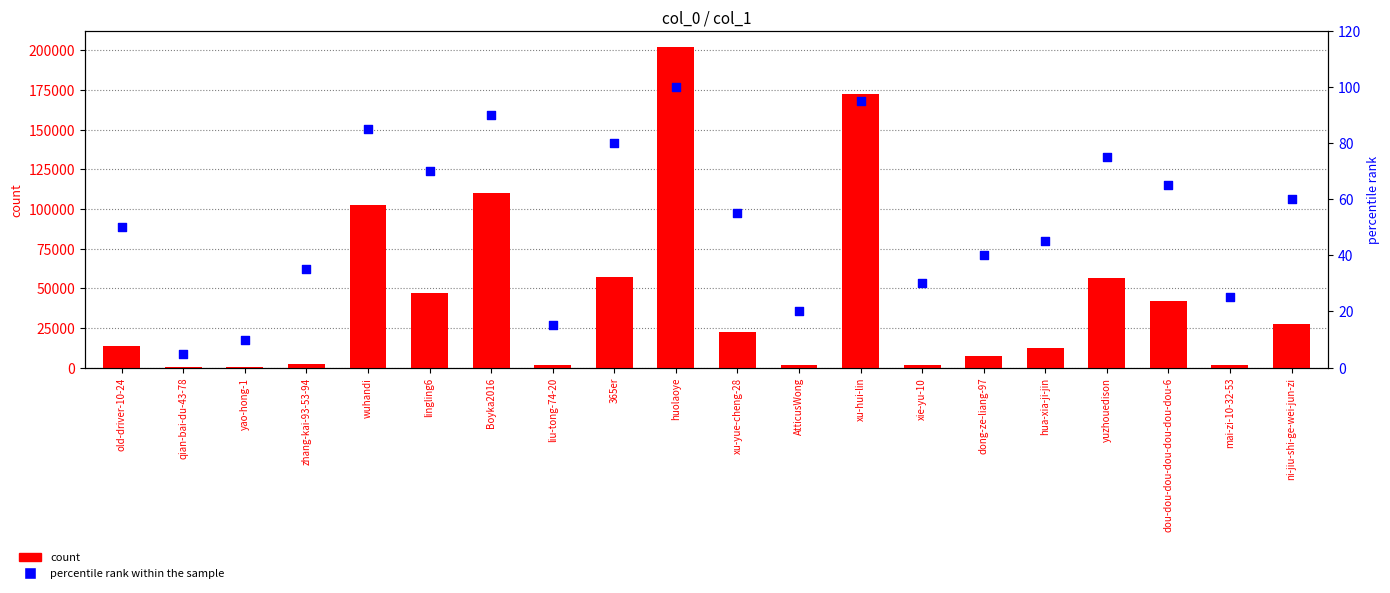

At how many categories does at least one series exceed 38793?

8